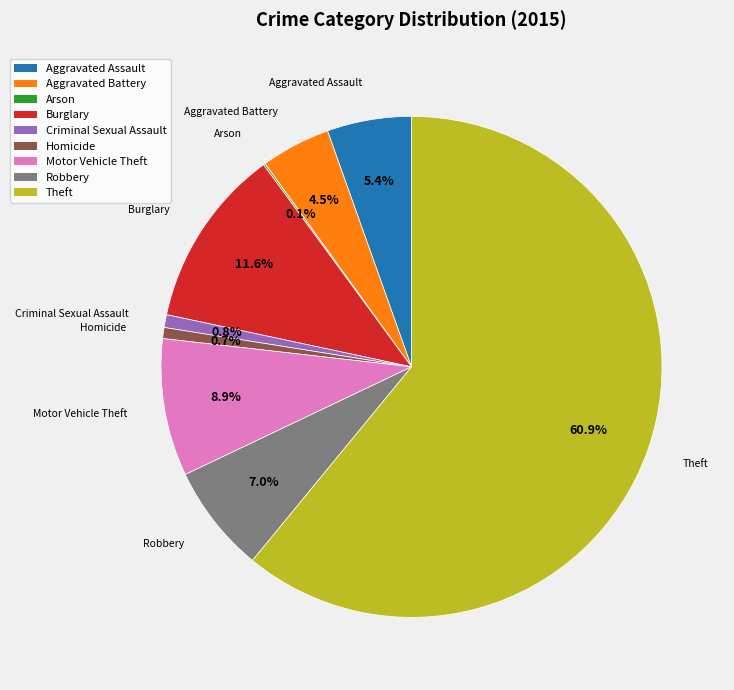

What percentage is NOT represented by Motor Vehicle Theft?

91.1%